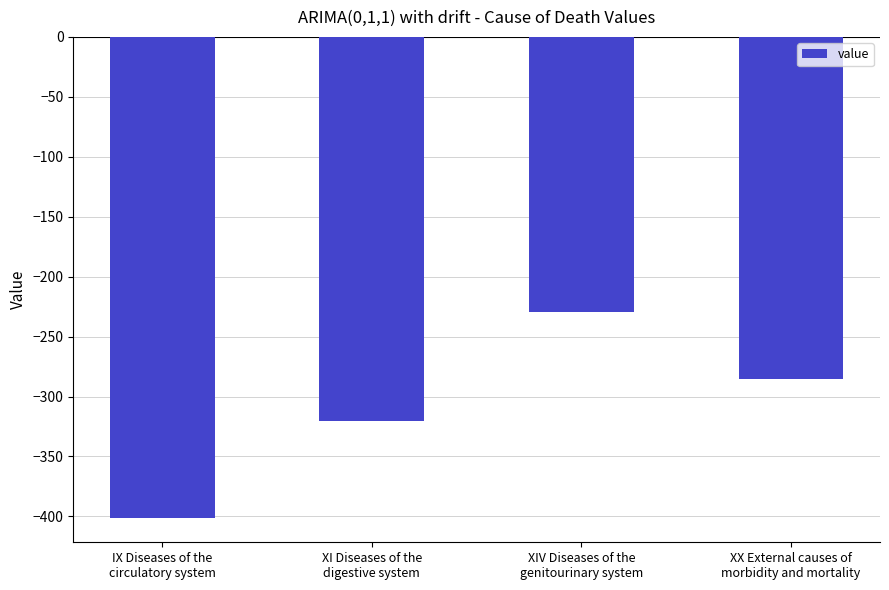

Does the chart contain stacked bars?

No